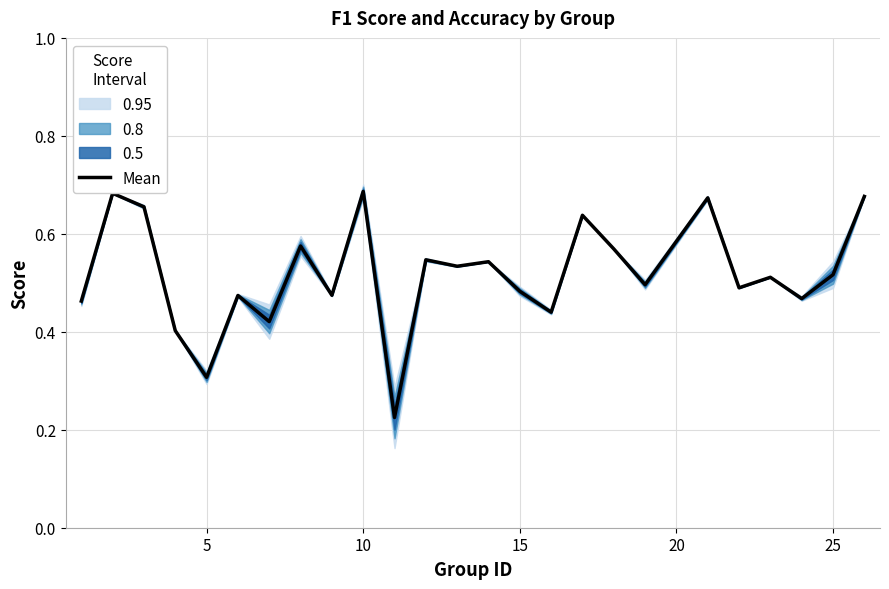

What is the greatest value displayed?

0.7